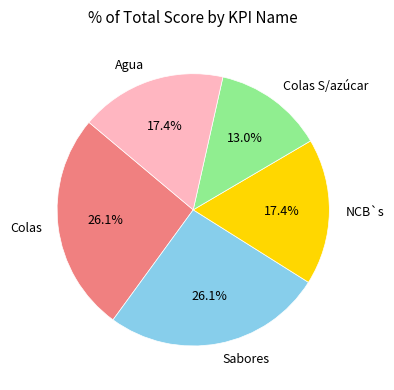

What percentage is NOT represented by Agua?

82.6%